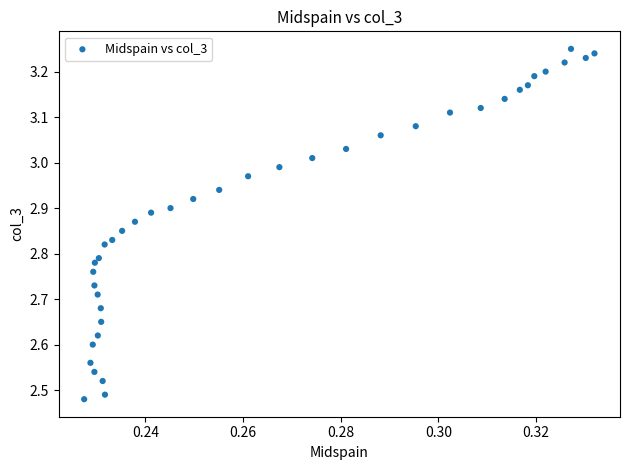

What is the range of Y values (max minus min)?

0.8